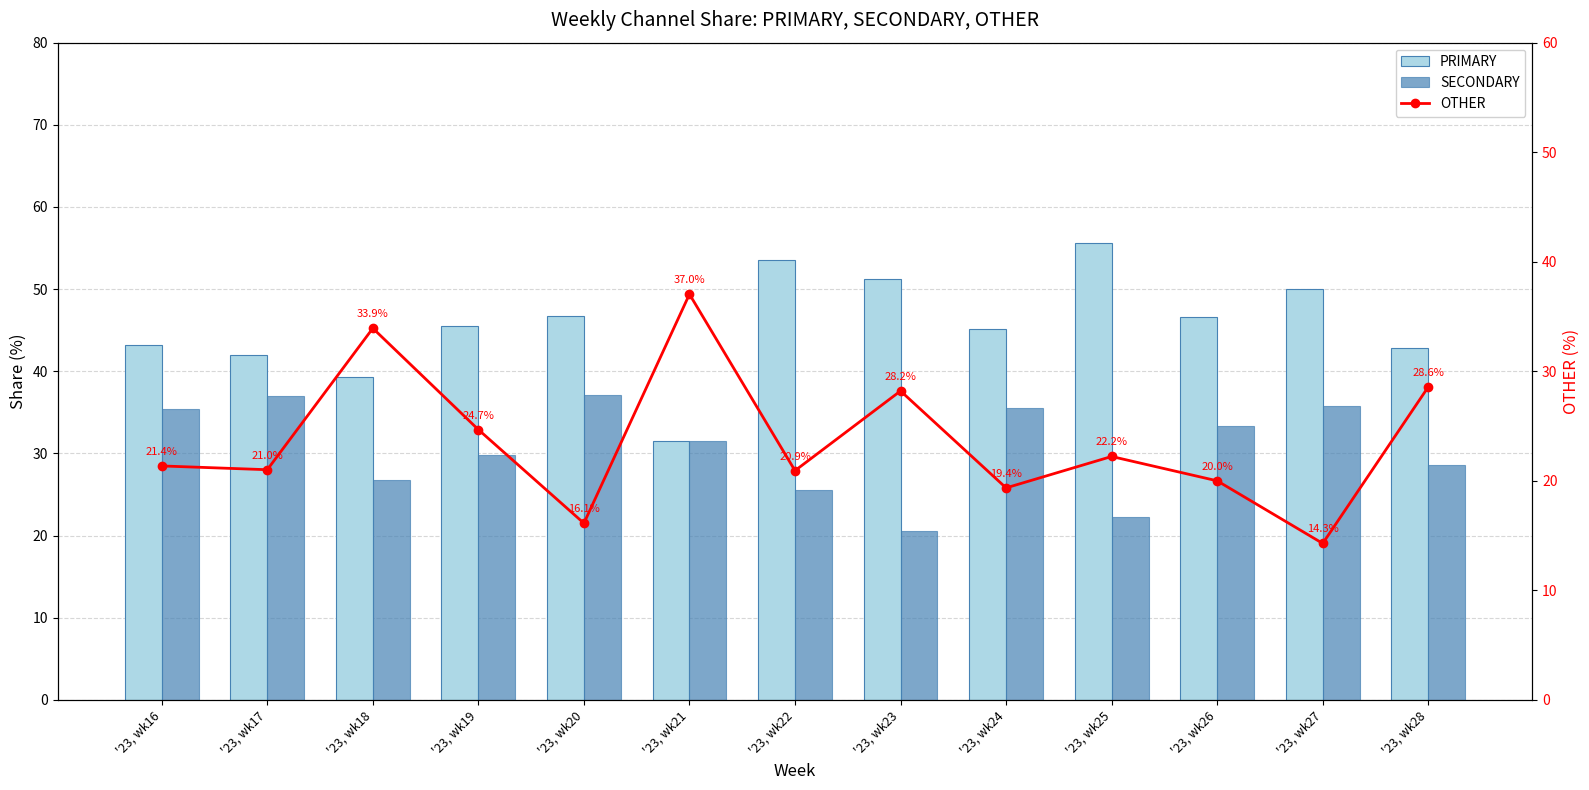

Is it true that PRIMARY equals 11.4 at '23, wk23?

False